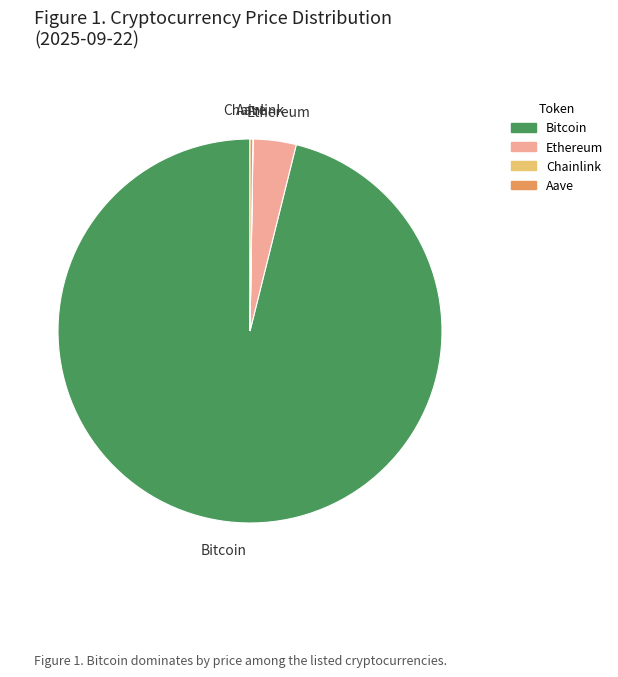

Which category has the biggest portion of the pie?

Bitcoin